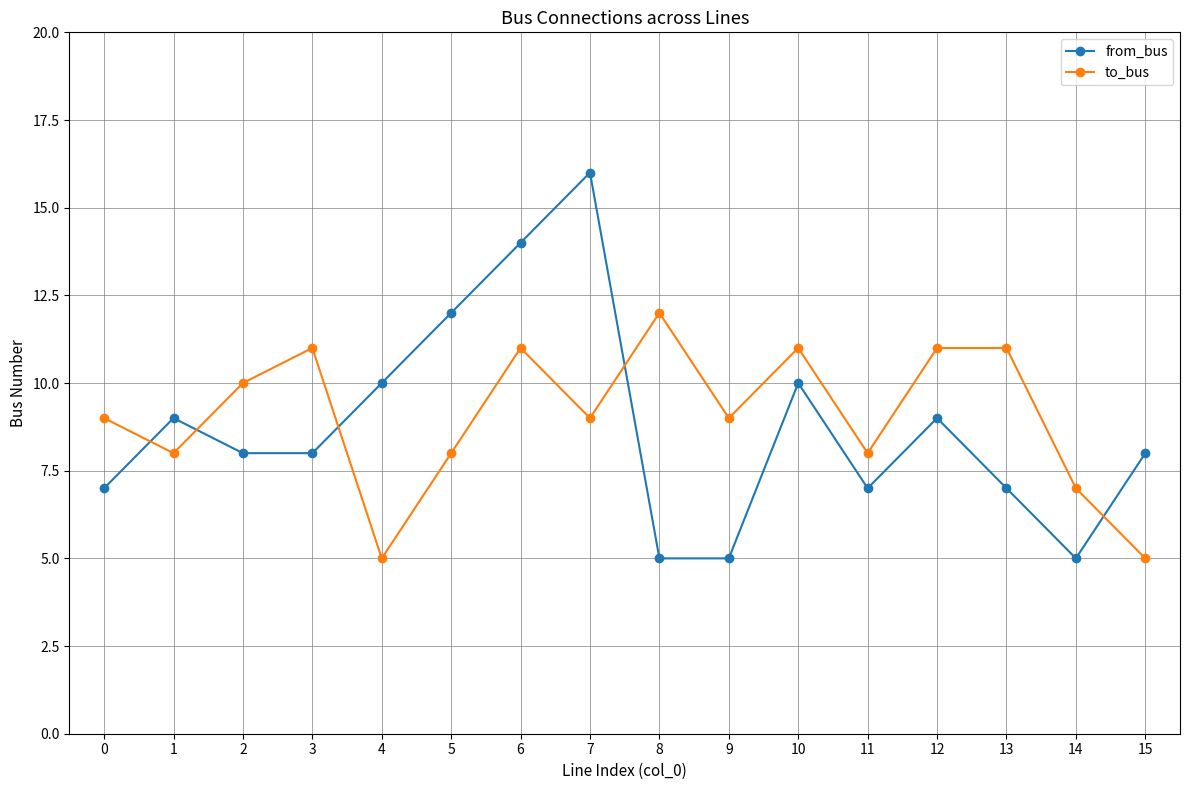

Reading left to right, what are all the values shown in this chart?

from_bus: 0=7	1=9	2=8	3=8	4=10	5=12	6=14	7=16	8=5	9=5	10=10	11=7	12=9	13=7	14=5	15=8
to_bus: 0=9	1=8	2=10	3=11	4=5	5=8	6=11	7=9	8=12	9=9	10=11	11=8	12=11	13=11	14=7	15=5